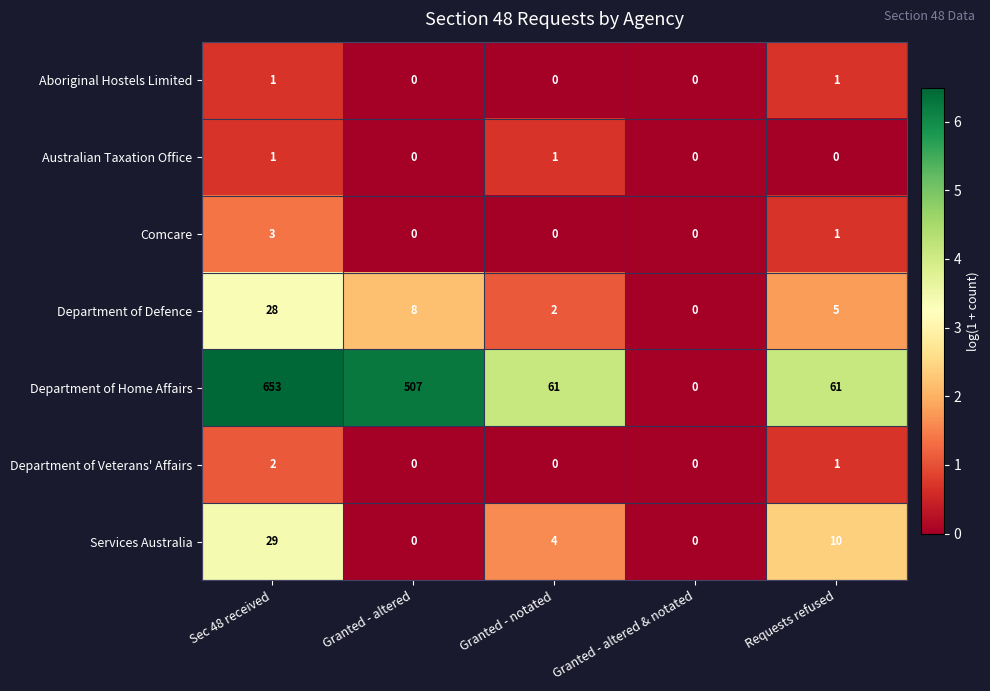

Is it true that Comcare equals -1 at Granted - notated?

False